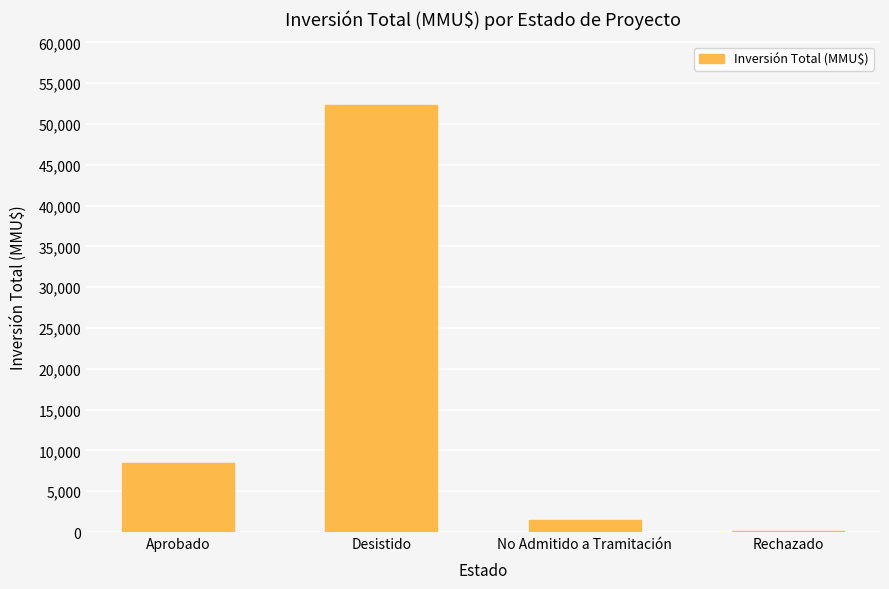

The value at Desistido is 52282. True or false?

True